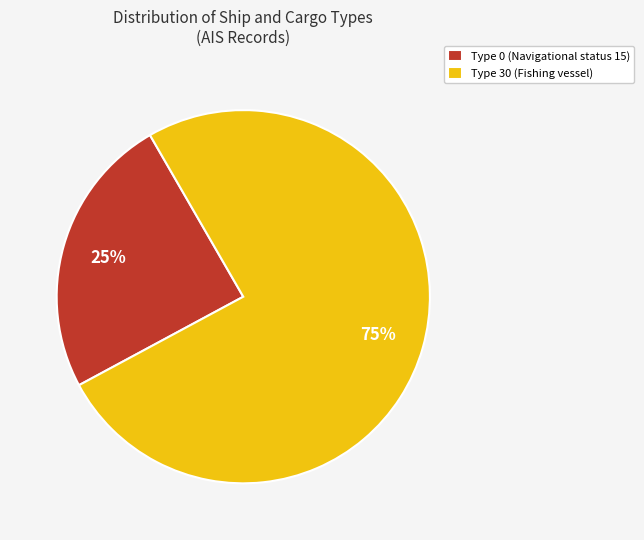

Is it true that Type 0 (Navigational status 15) is 25% of the pie?

True